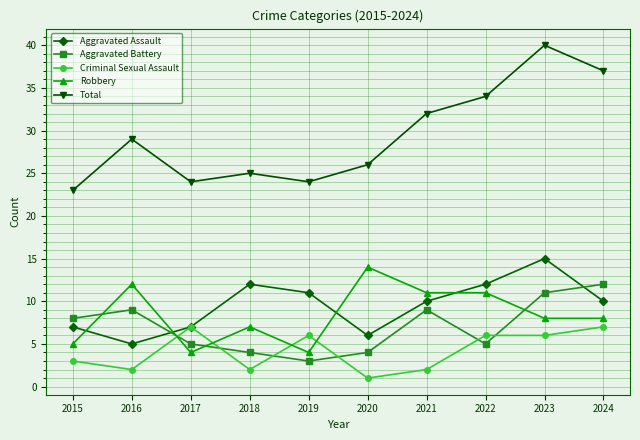

Is it true that Total equals 52 at 2023?

False